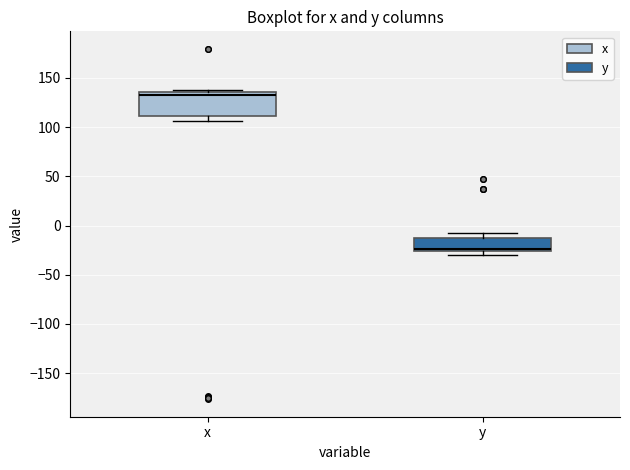

Which box's median line is the lowest?

y